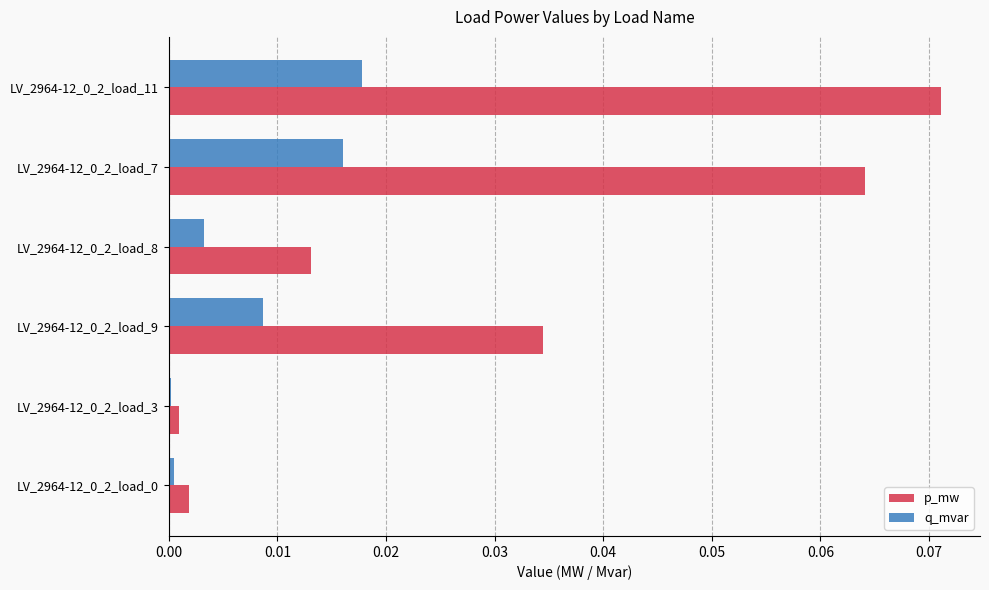

Is it true that q_mvar equals 0.0 at LV_2964-12_0_2_load_7?

True